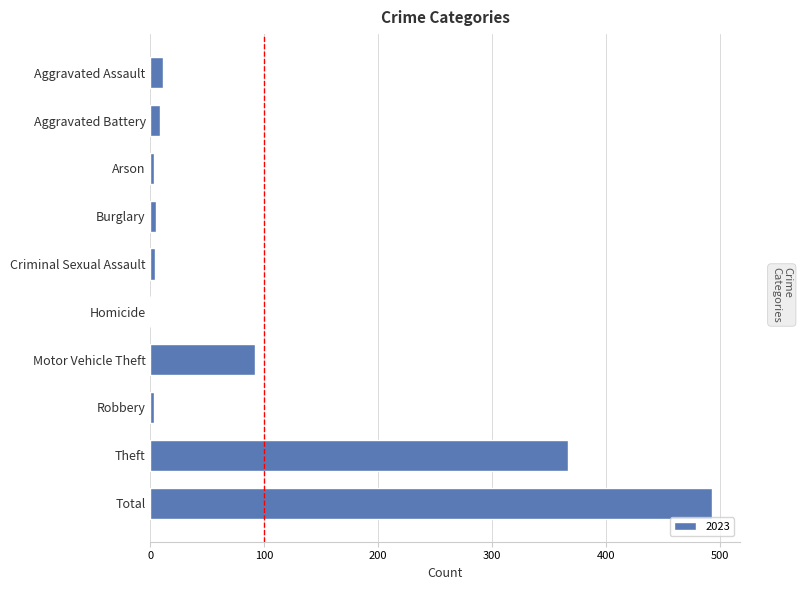

At which category does the chart reach its peak across all series?

Total